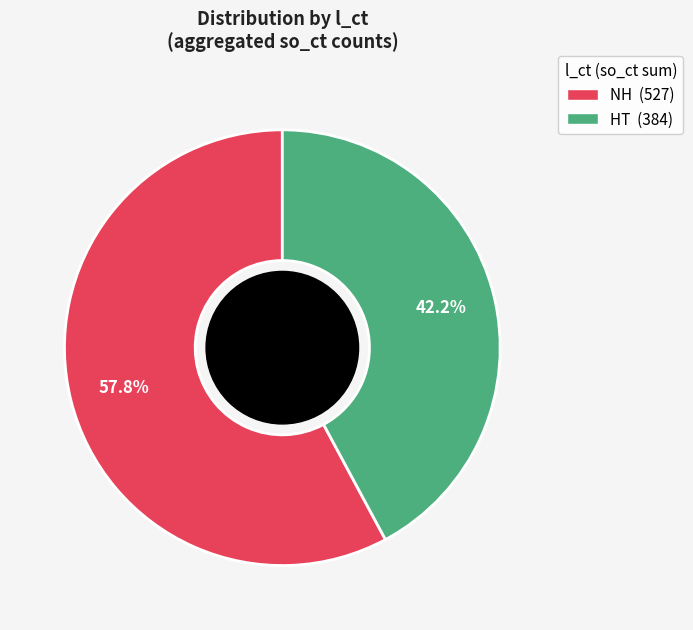

Does any single category account for the majority?

Yes